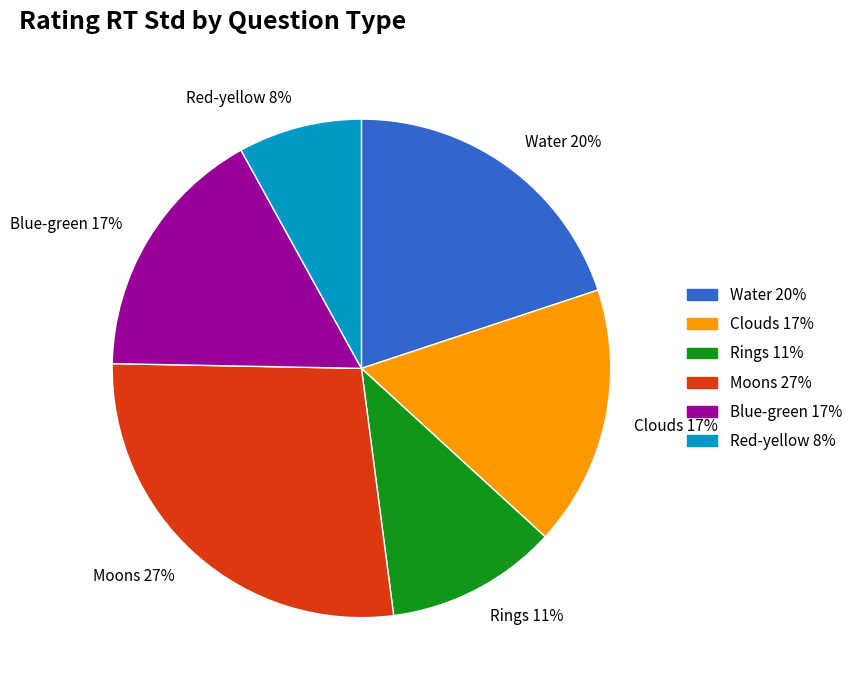

To the nearest percent, what portion does Water represent?

20%